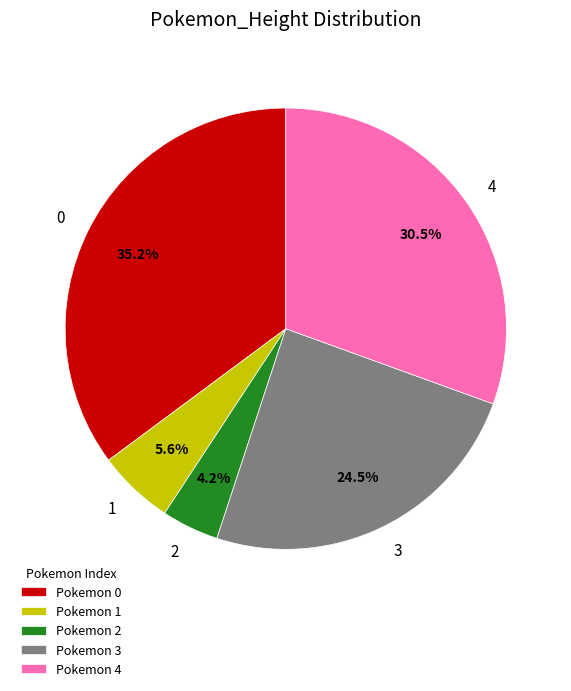

Between 1 and 2, which is larger?

1